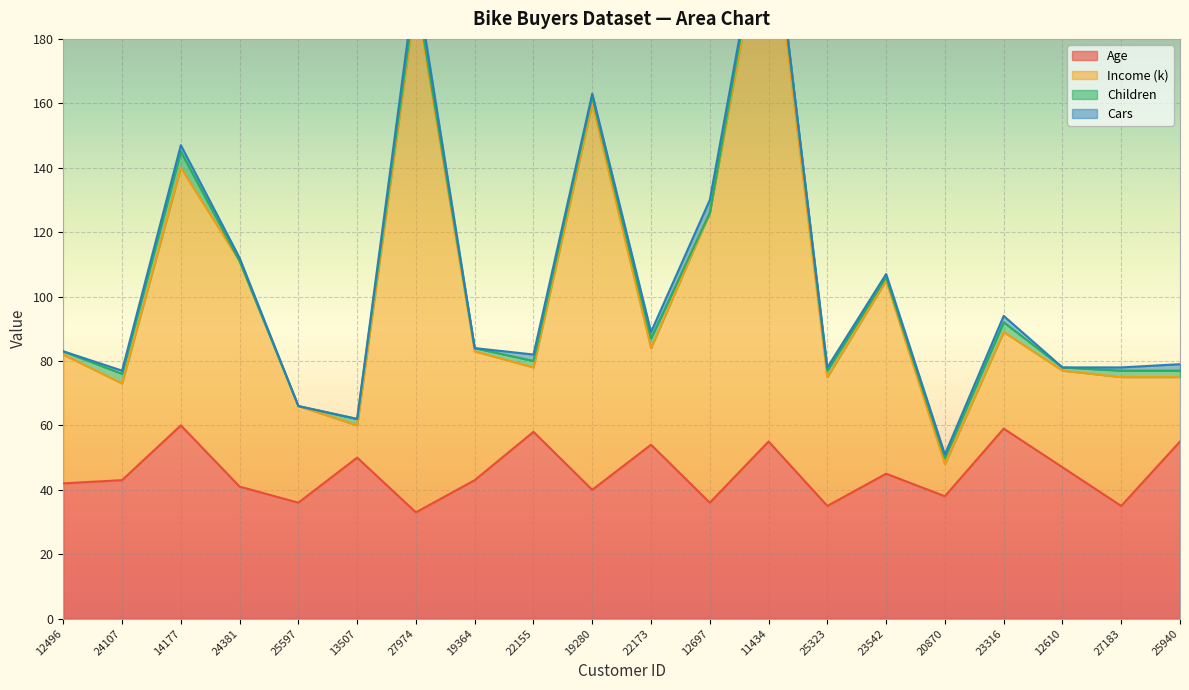

Is it true that Age equals 18 at 13507?

False